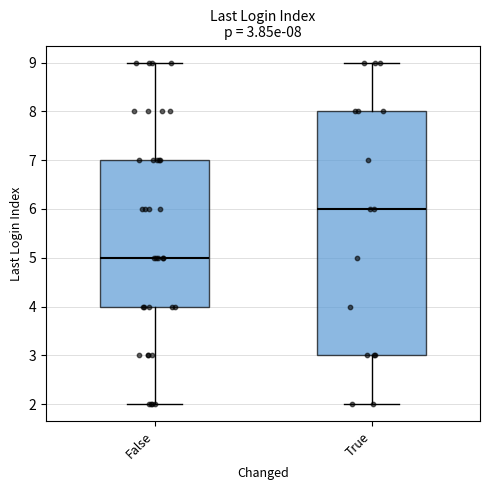

Comparing the boxes themselves (not the whiskers), which one is the tallest?

True